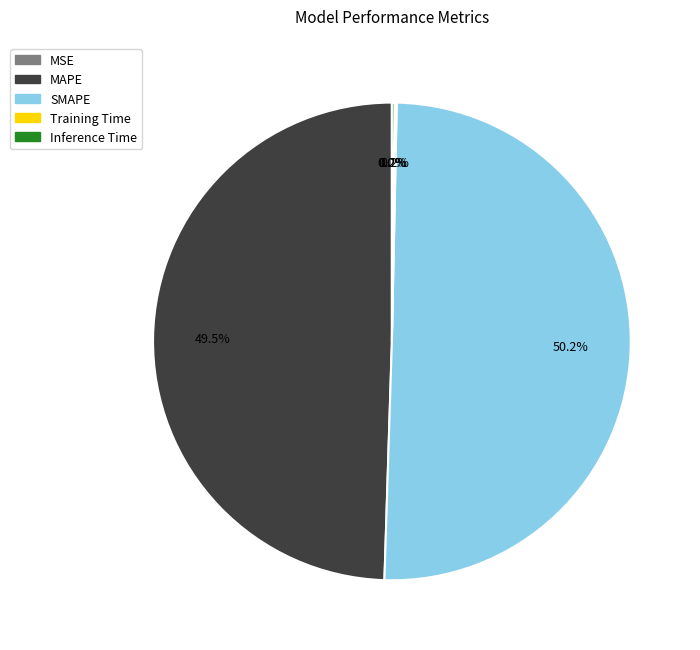

Which slice represents more than half of the pie?

SMAPE